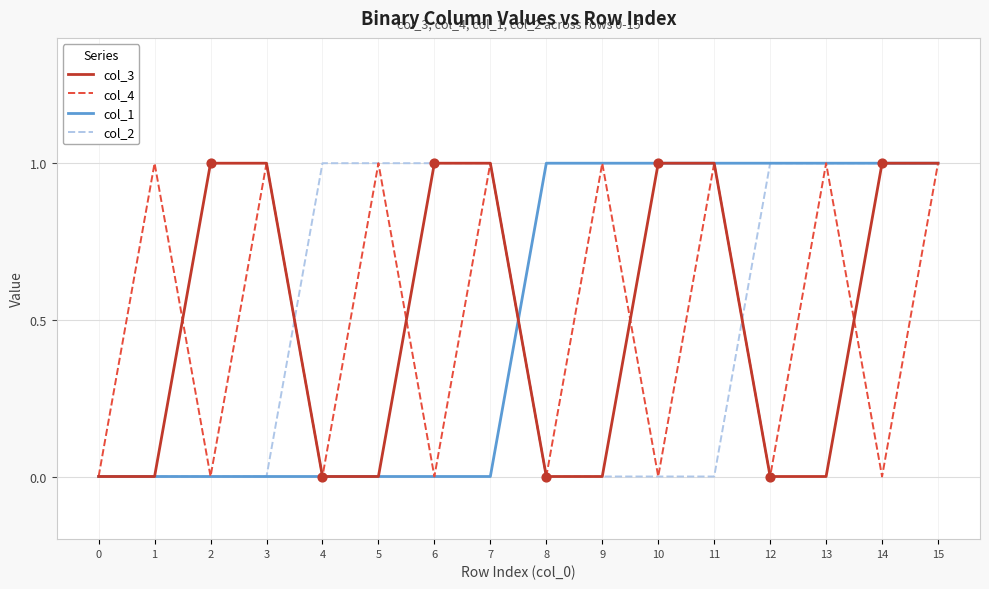

The value of col_2 at 13 is 1. True or false?

True